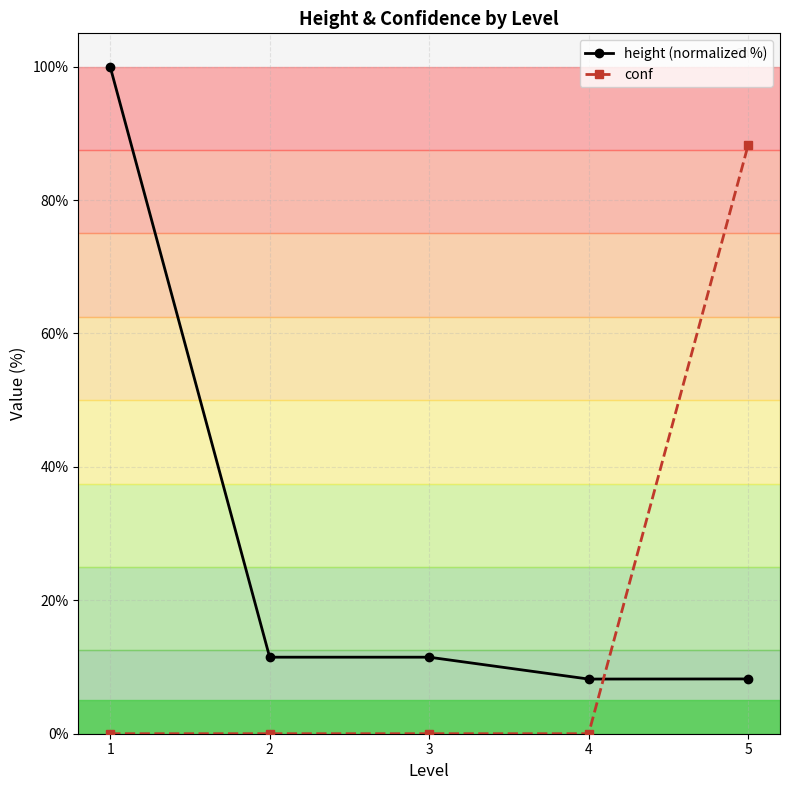

Which series has the largest total across all categories?

height (normalized %)